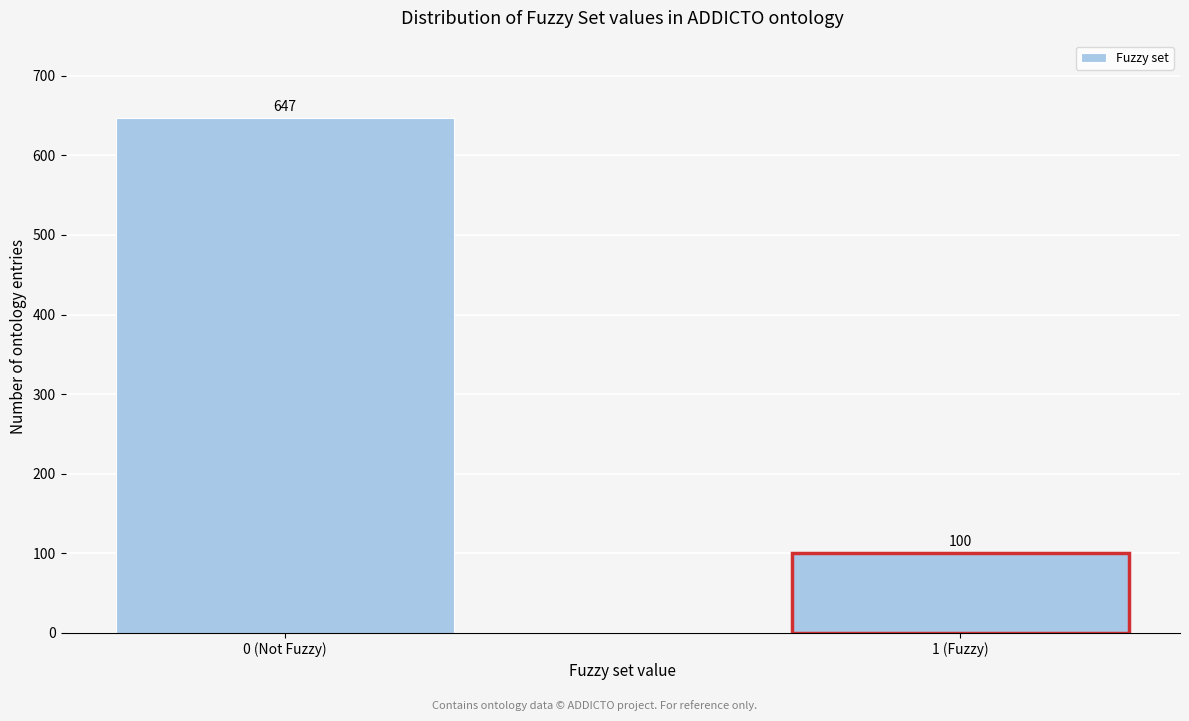

Reading left to right, extract all data points from this chart.

647	100